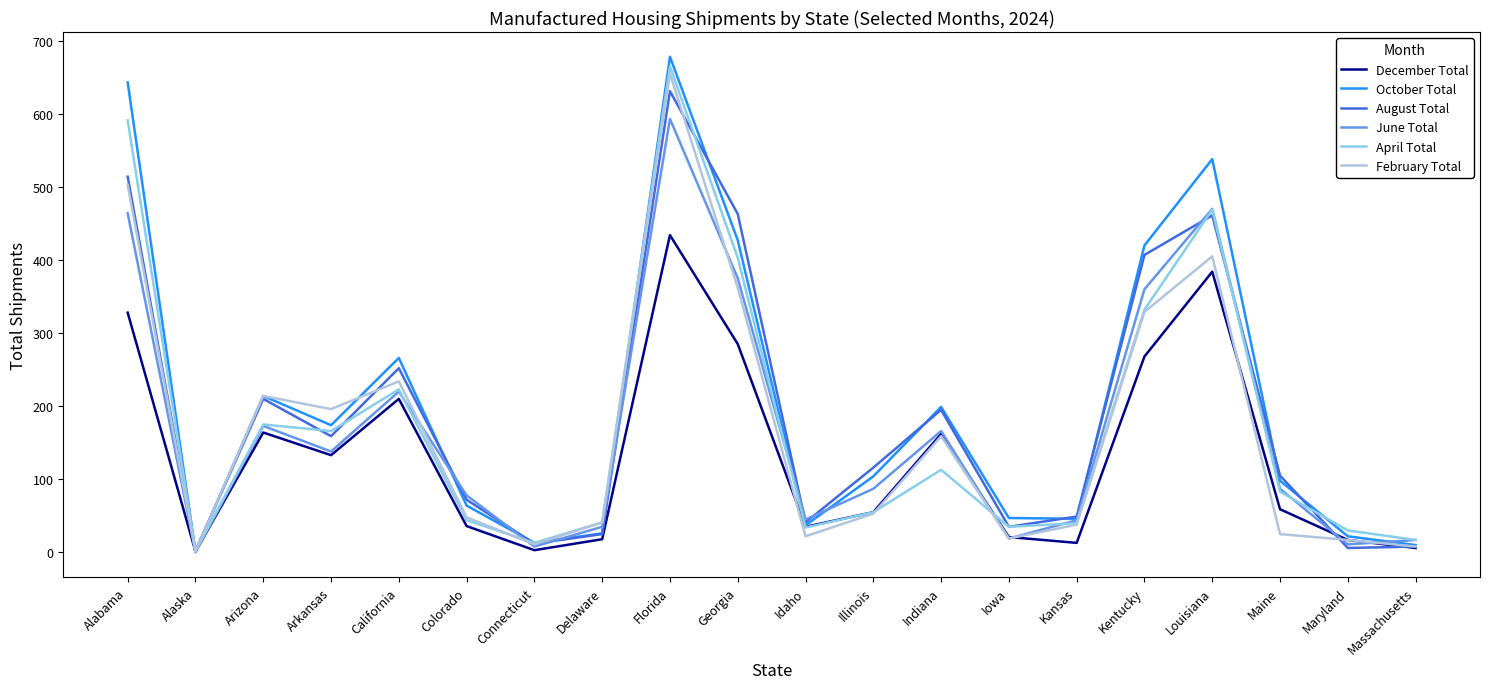

At which category does October Total reach its first local valley?

Alaska